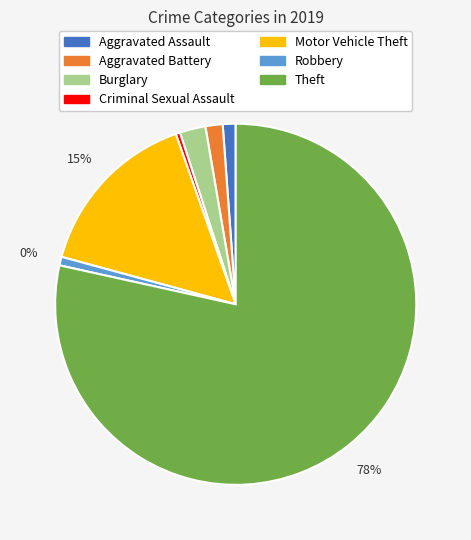

What is the change in value from Aggravated Battery to Robbery?

-2